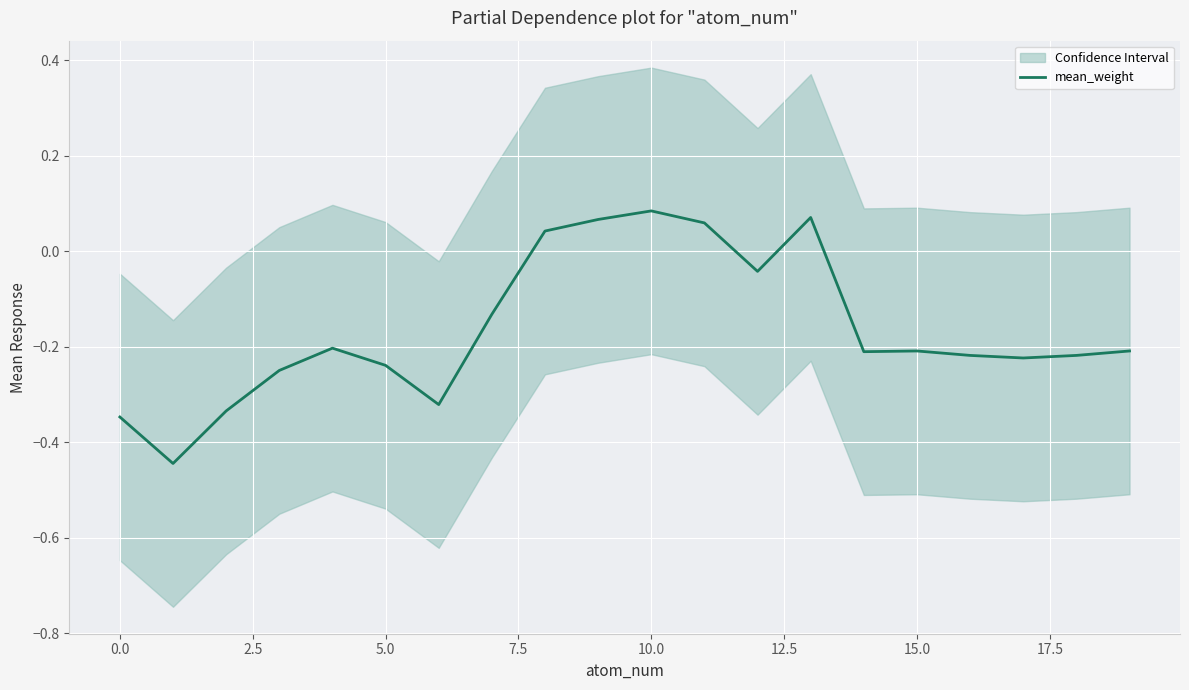

Which label corresponds to the largest value in the chart?

10